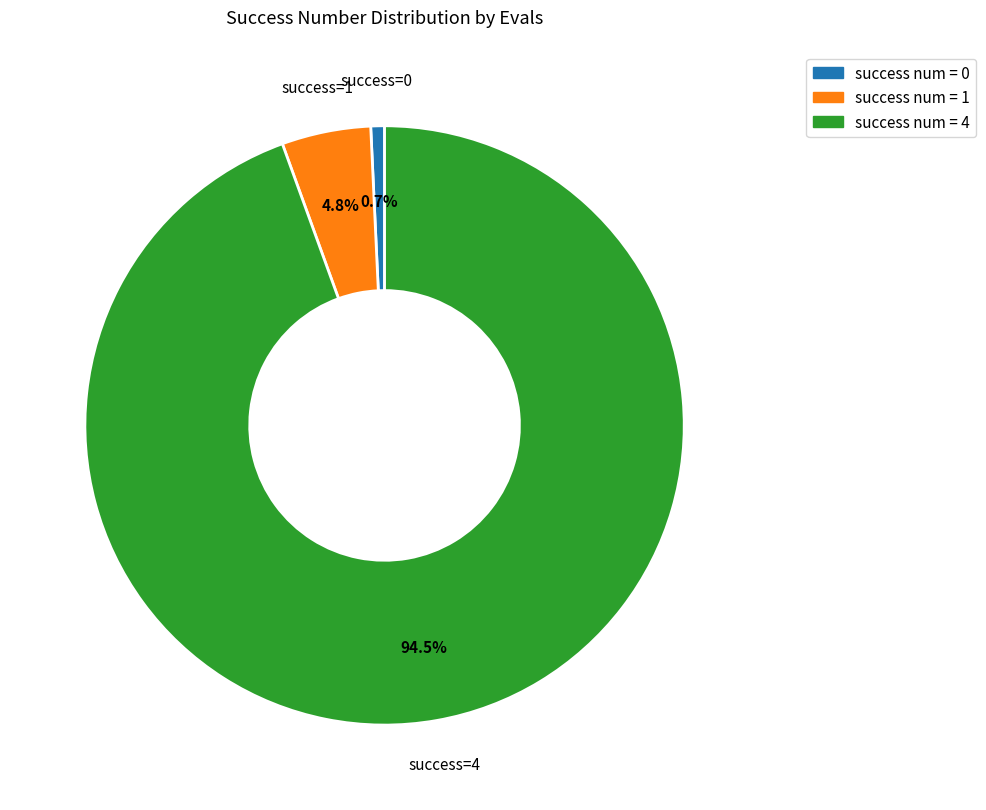

To the nearest percent, what is the average slice percentage?

33%